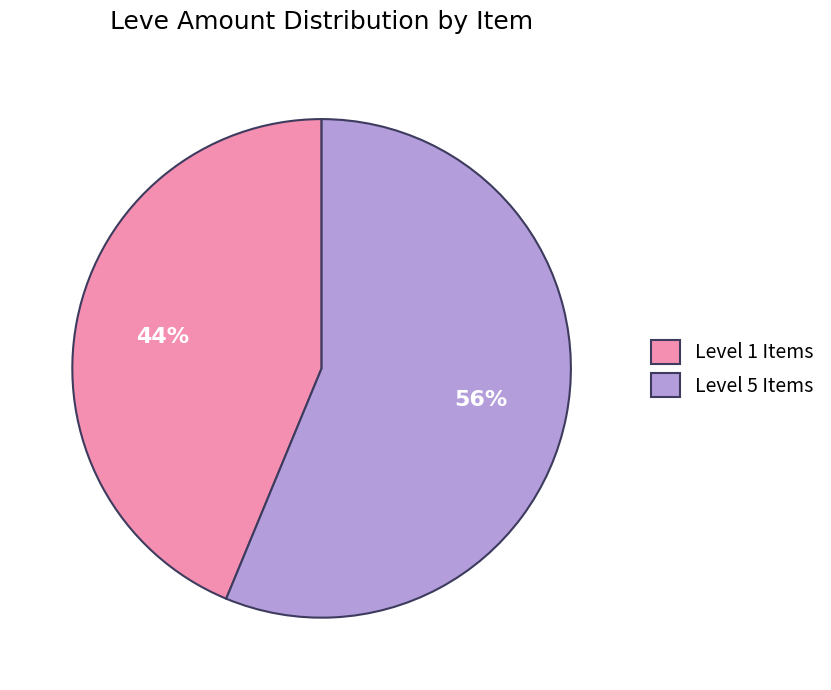

Count the number of slices in the pie.

2